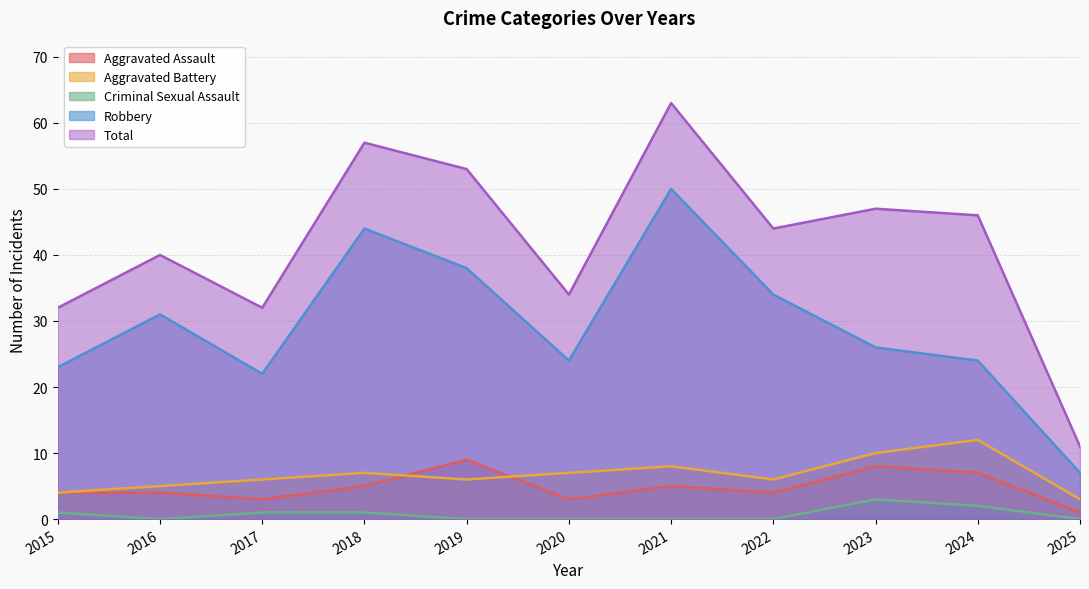

List the labels in order of Robbery value, smallest first.

2025, 2017, 2015, 2020, 2024, 2023, 2016, 2022, 2019, 2018, 2021